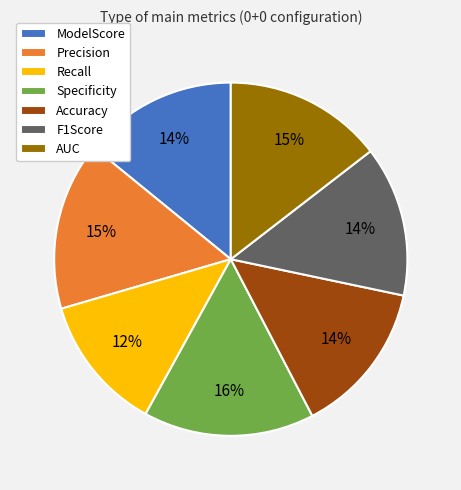

Which category has the smallest portion of the pie?

Recall